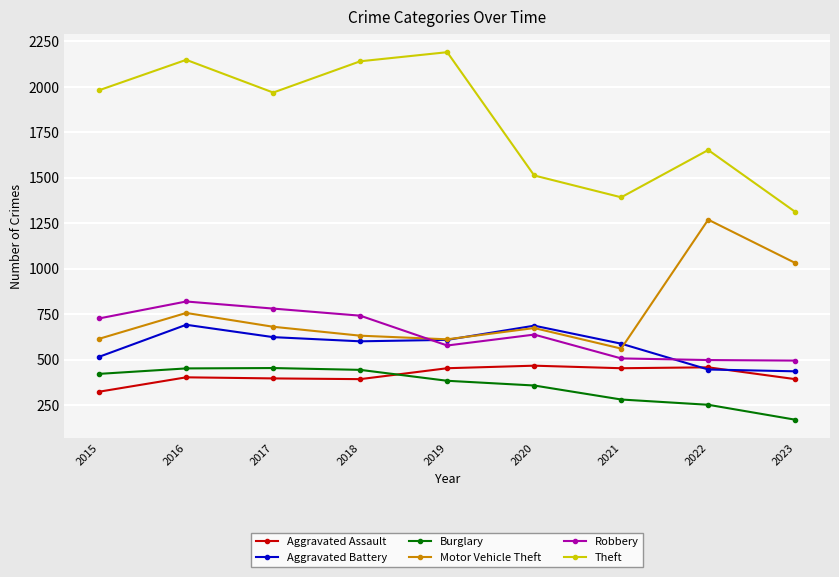

Which series changed the most between 2017 and 2022?

Motor Vehicle Theft